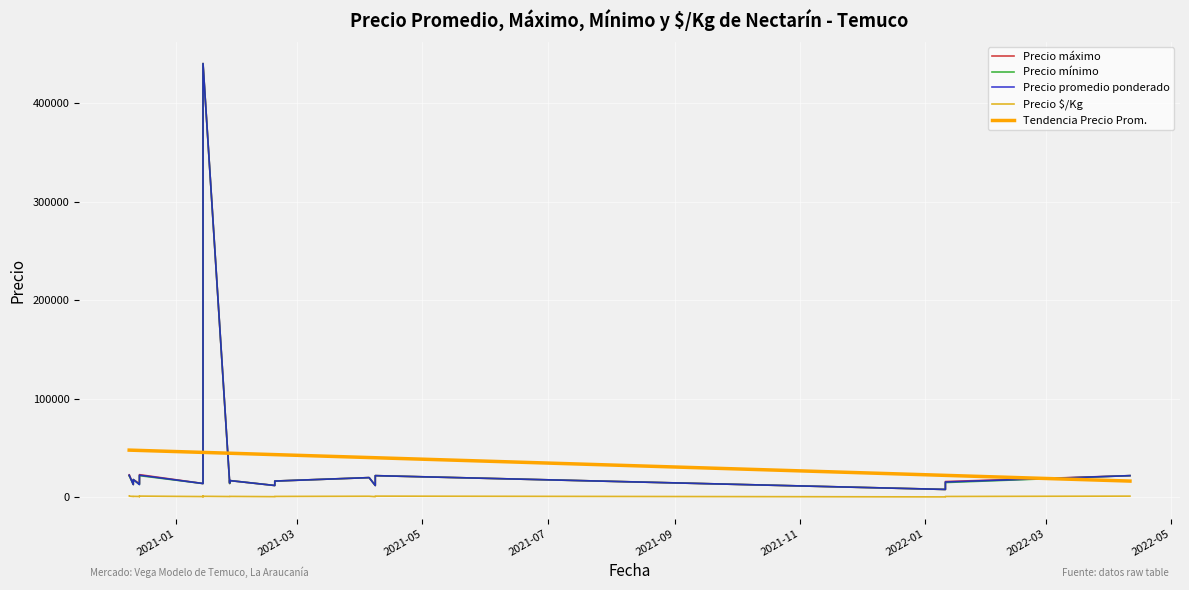

How many series are shown in this chart?

5